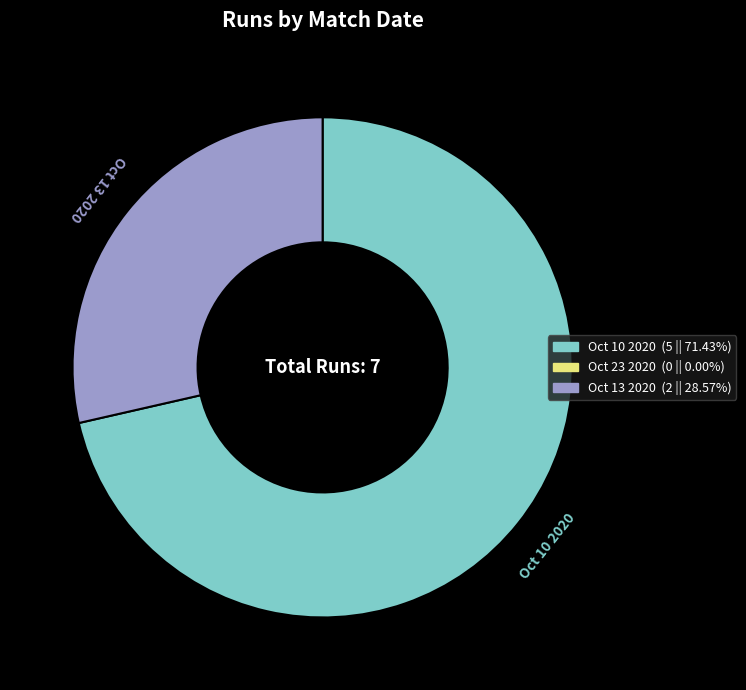

Does any single category account for the majority?

Yes